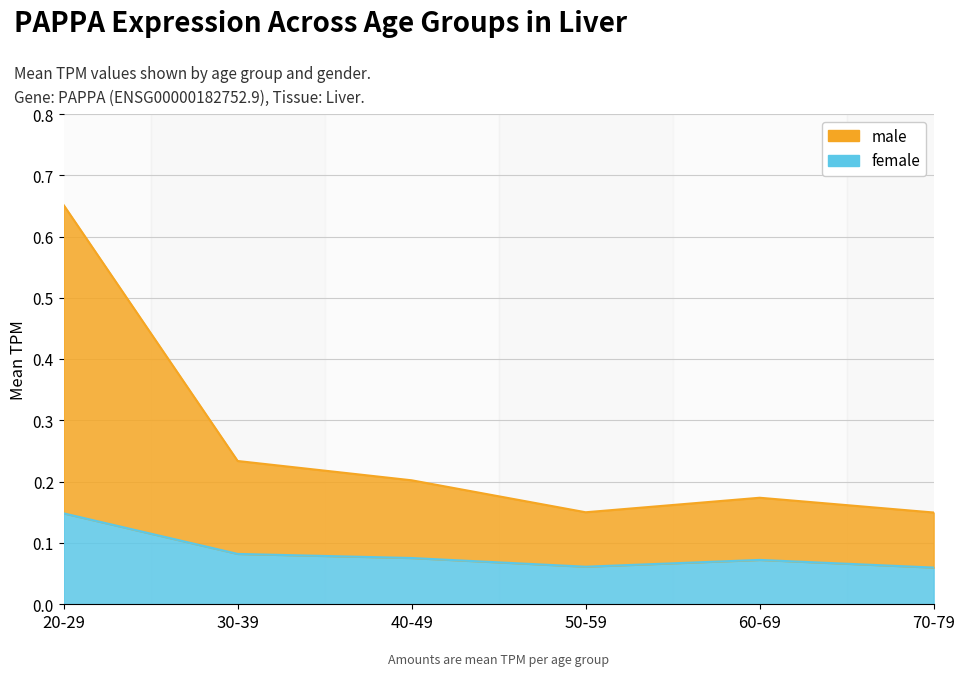

Count the number of data series in this chart.

2